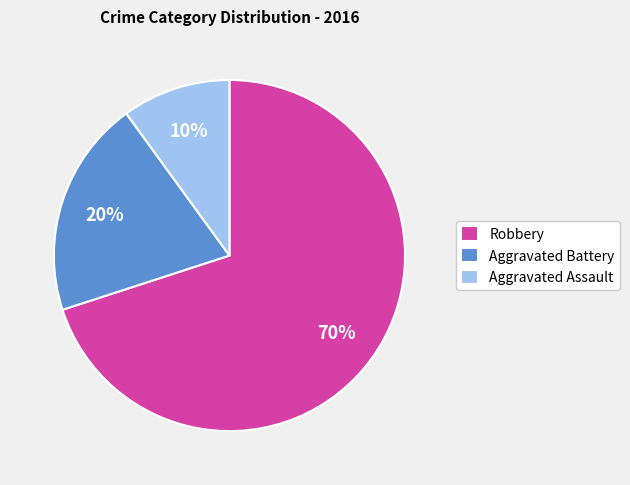

Rank the categories by value from lowest to highest.

Aggravated Assault, Aggravated Battery, Robbery